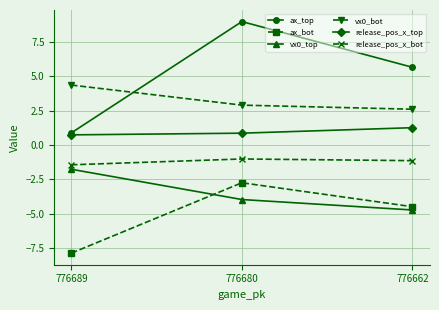

What is the difference between the maximum and minimum values in the ax_bot series?

5.1